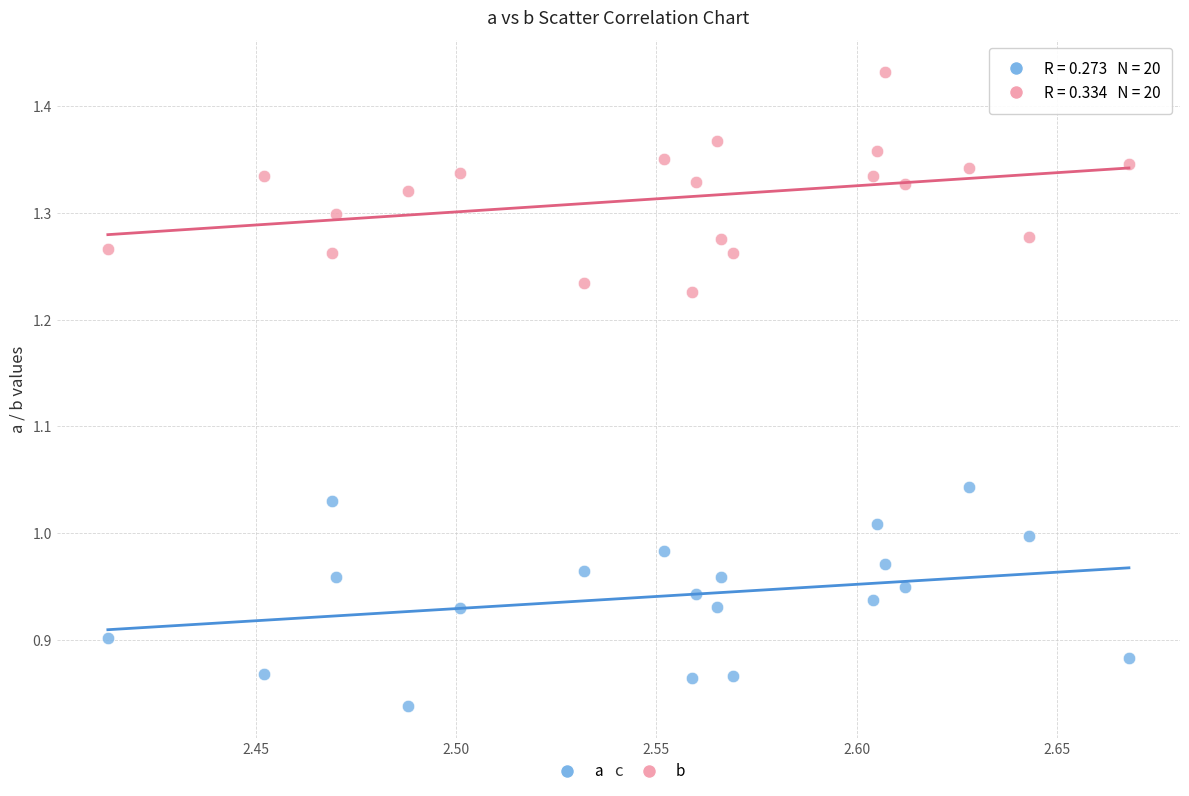

Across all data points, what is the range of X values (max minus min)?

0.3